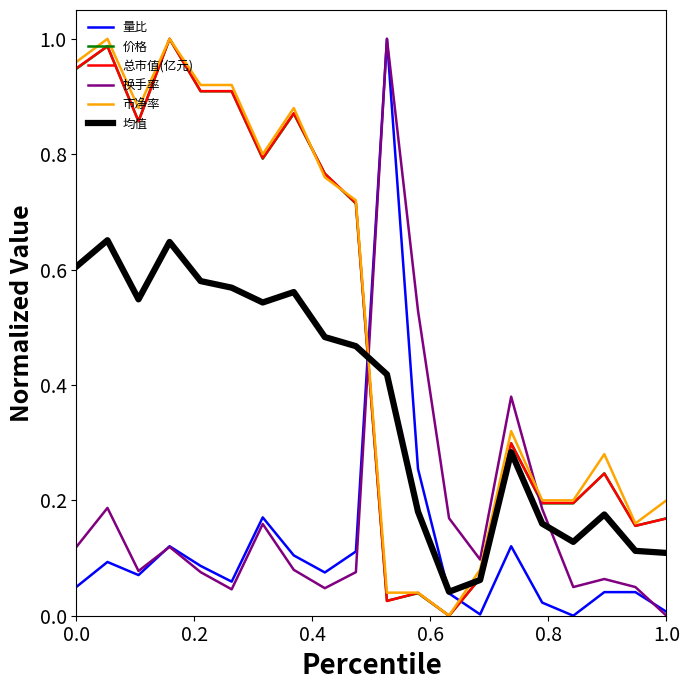

Count the number of data series in this chart.

6